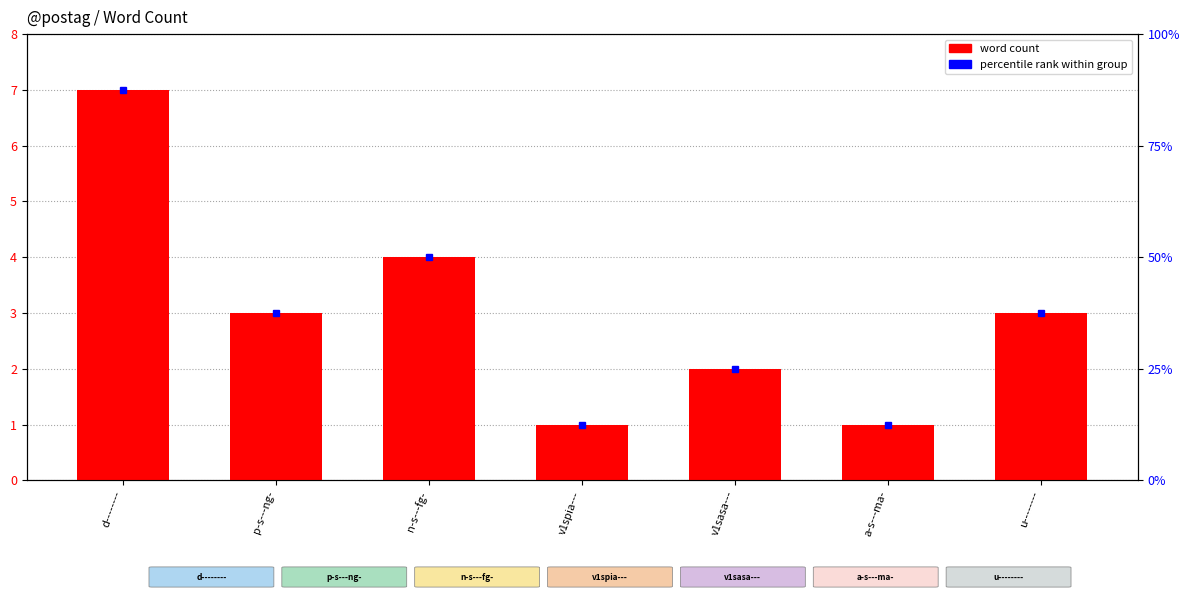

What is the maximum value shown in the chart?

7